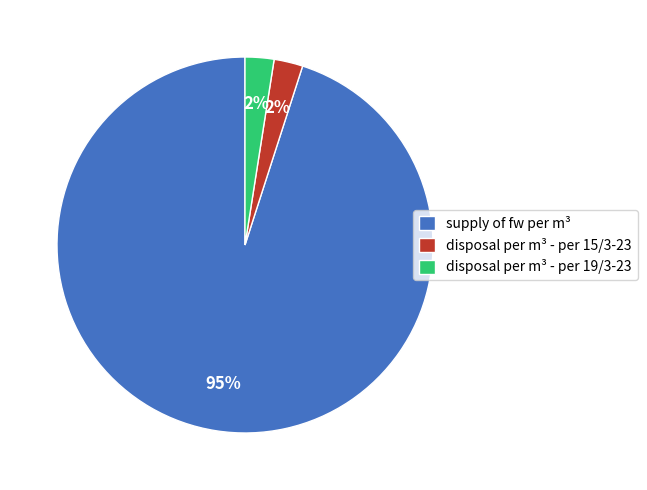

Which slice is the largest?

supply of fw per m³